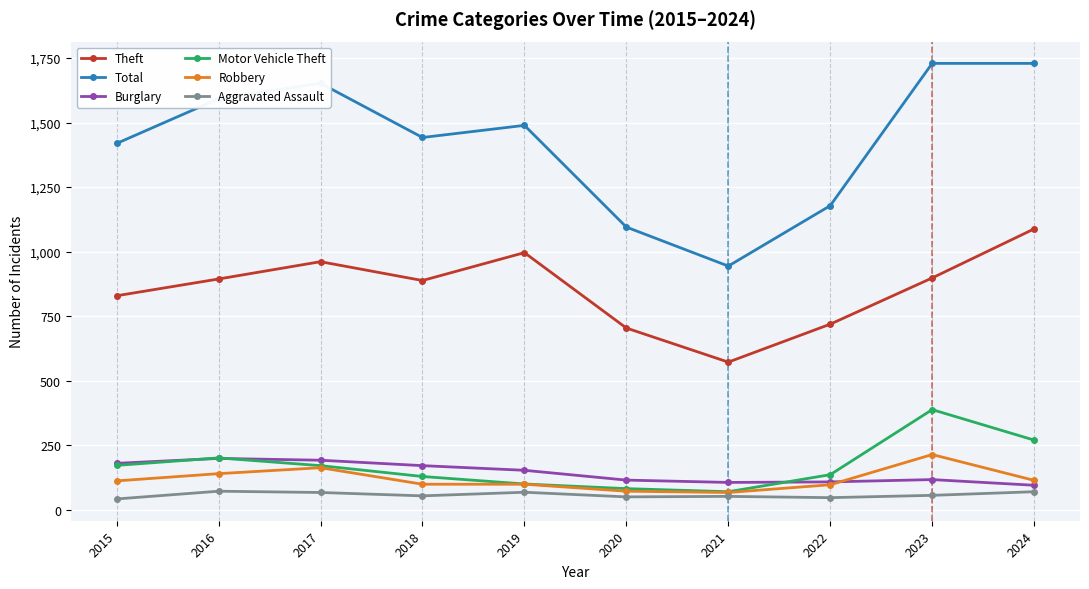

True or false: Theft and Aggravated Assault cross at least once.

False